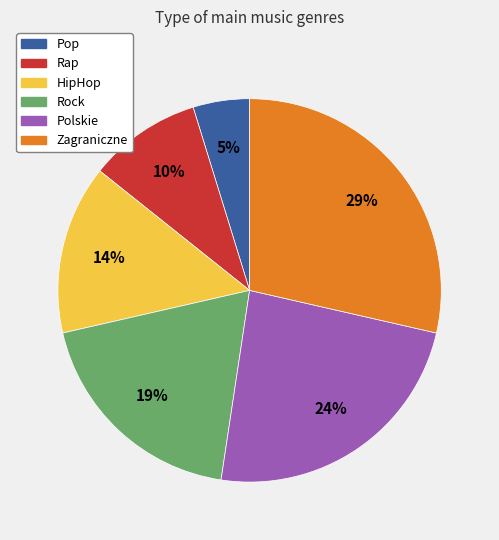

How many slices are in this pie chart?

6